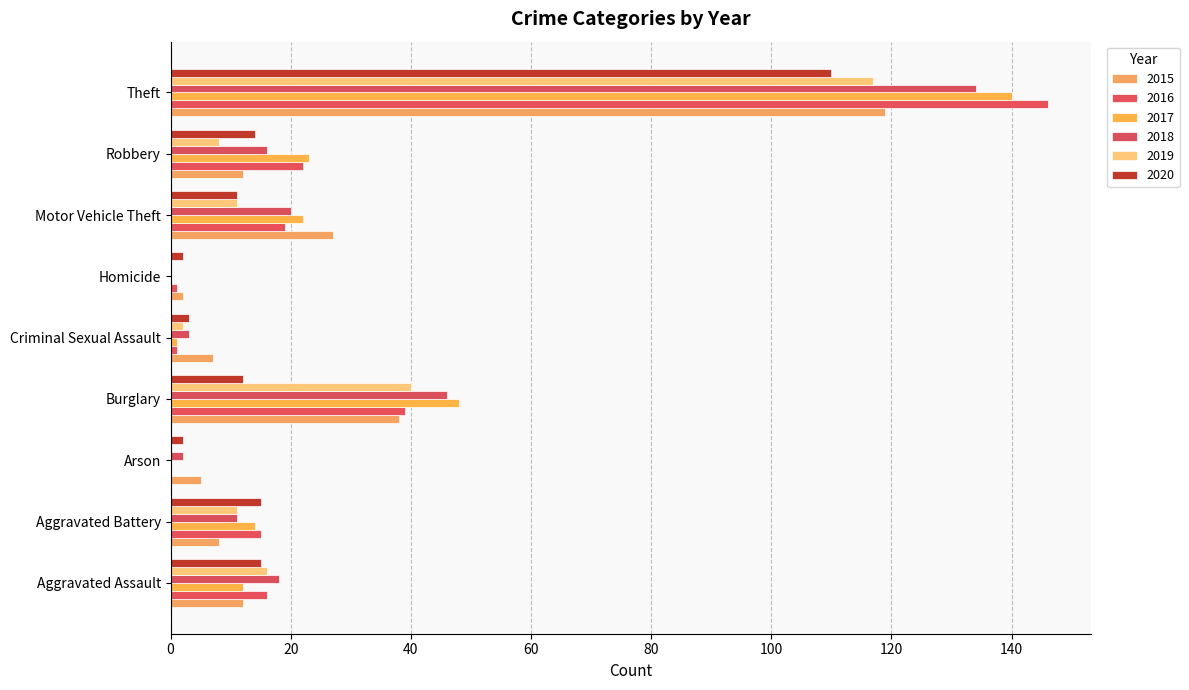

Reading right to left, what are all the values shown in this chart?

2015: 119	12	27	2	7	38	5	8	12
2016: 146	22	19	1	1	39	0	15	16
2017: 140	23	22	0	1	48	0	14	12
2018: 134	16	20	0	3	46	2	11	18
2019: 117	8	11	0	2	40	0	11	16
2020: 110	14	11	2	3	12	2	15	15